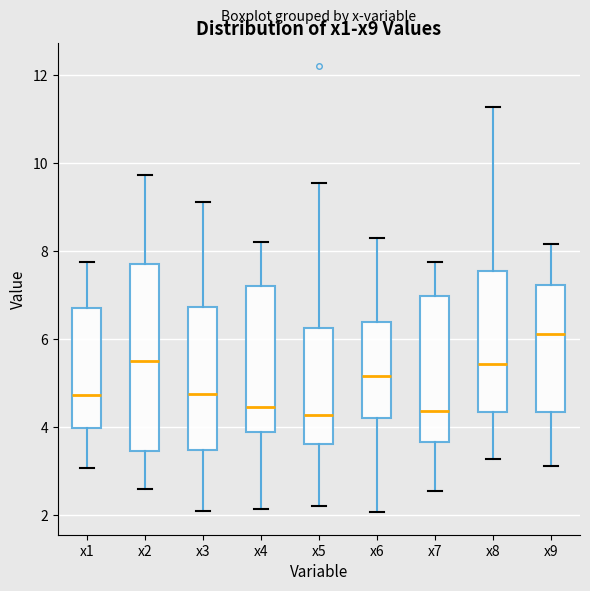

Comparing the boxes themselves (not the whiskers), which one is the tallest?

x2